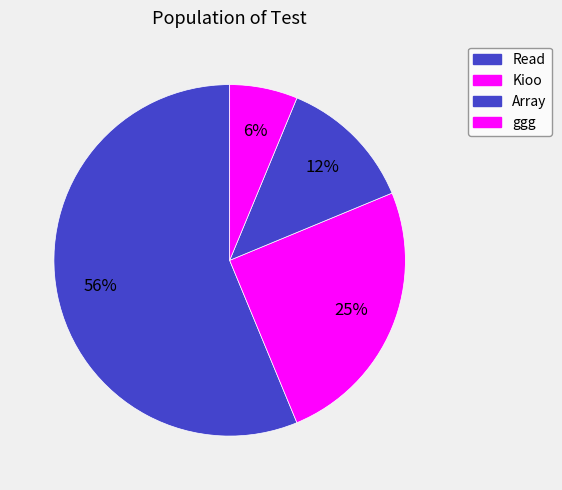

To the nearest percent, what portion does Kioo represent?

25%